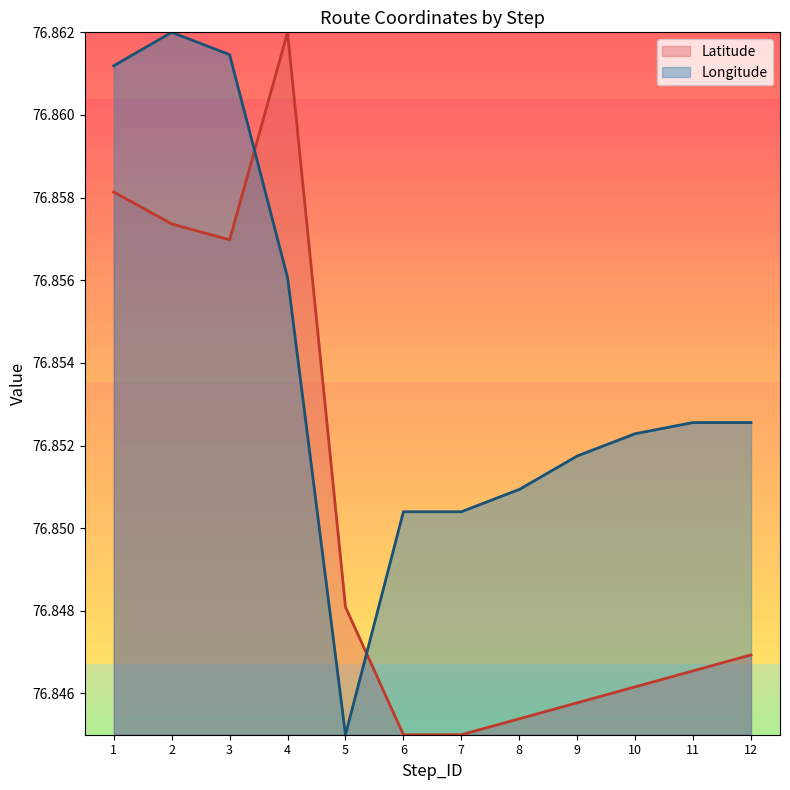

Reading left to right, transcribe all the data shown in this chart.

Latitude: 76.9	76.9	76.9	76.9	76.8	76.8	76.8	76.8	76.8	76.8	76.8	76.8
Longitude: 76.9	76.9	76.9	76.9	76.8	76.9	76.9	76.9	76.9	76.9	76.9	76.9